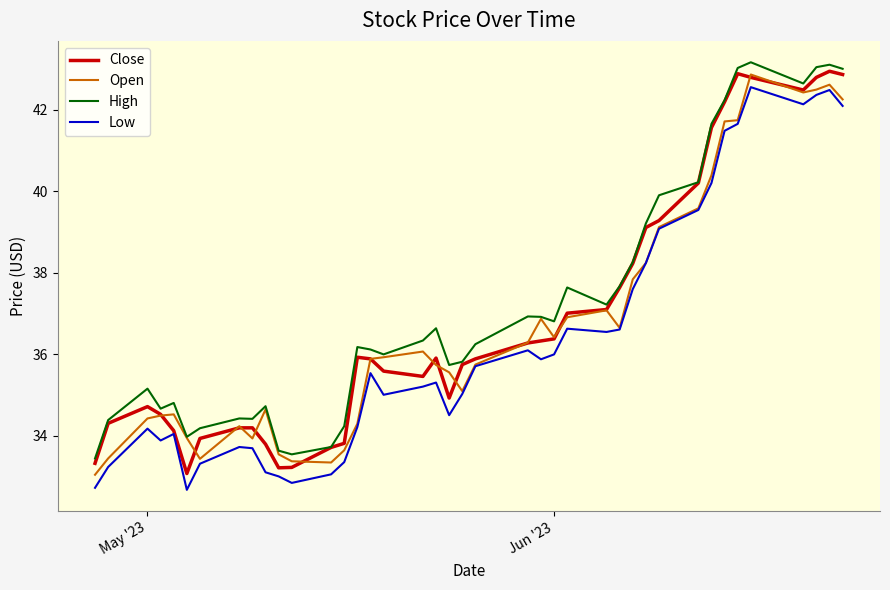

How many lines are shown in the chart?

4